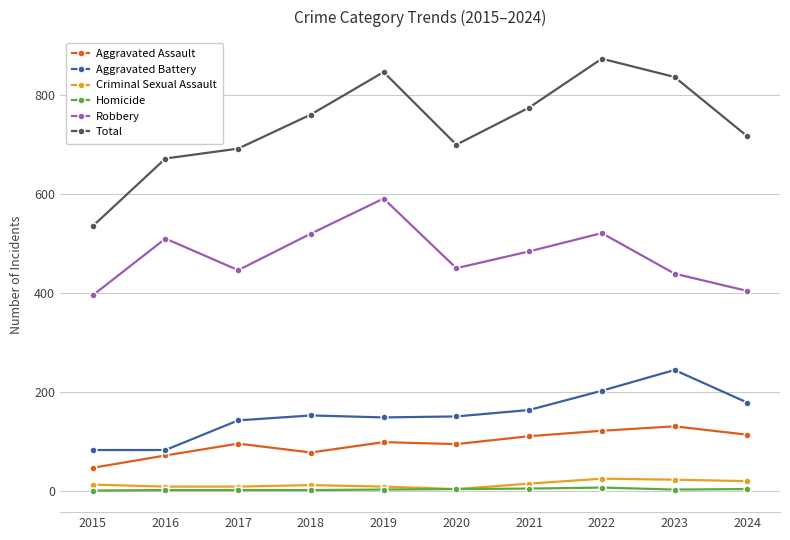

True or false: Aggravated Assault and Aggravated Battery cross at least once.

False